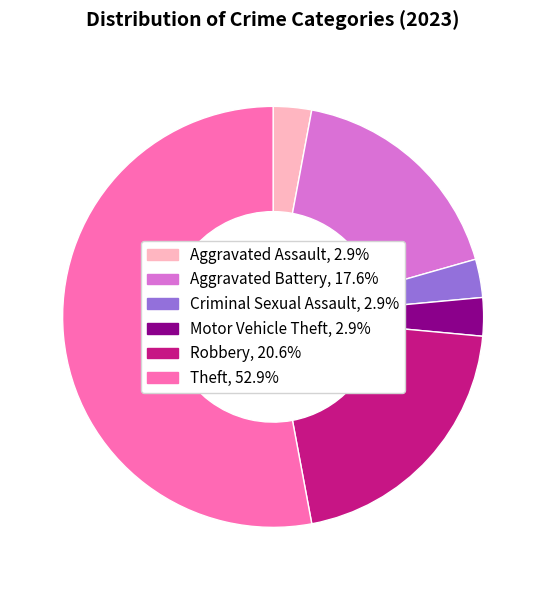

Is it true that Criminal Sexual Assault is 3% of the pie?

True